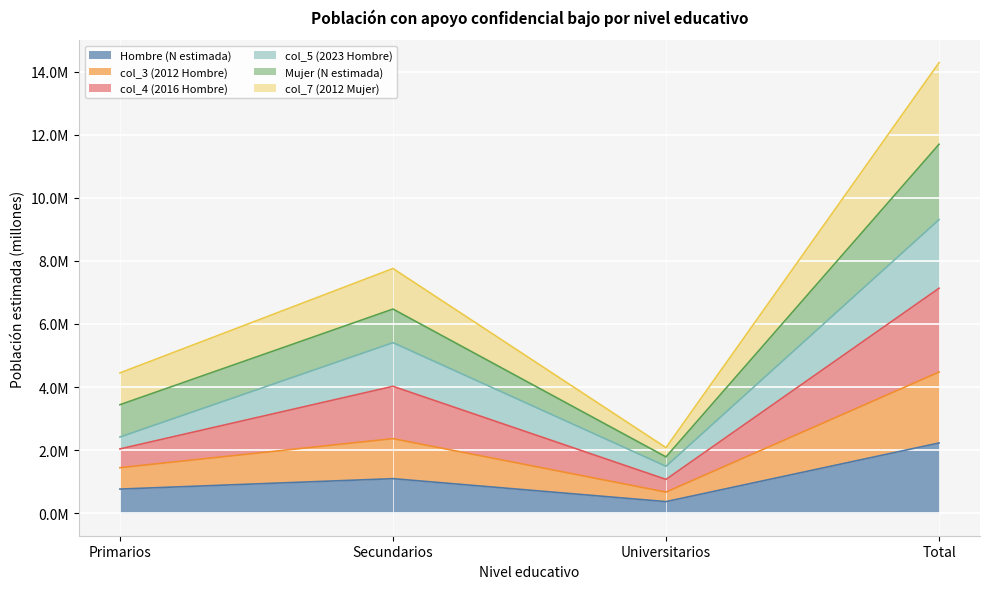

What is the label of the 2nd point from the left?

Secundarios